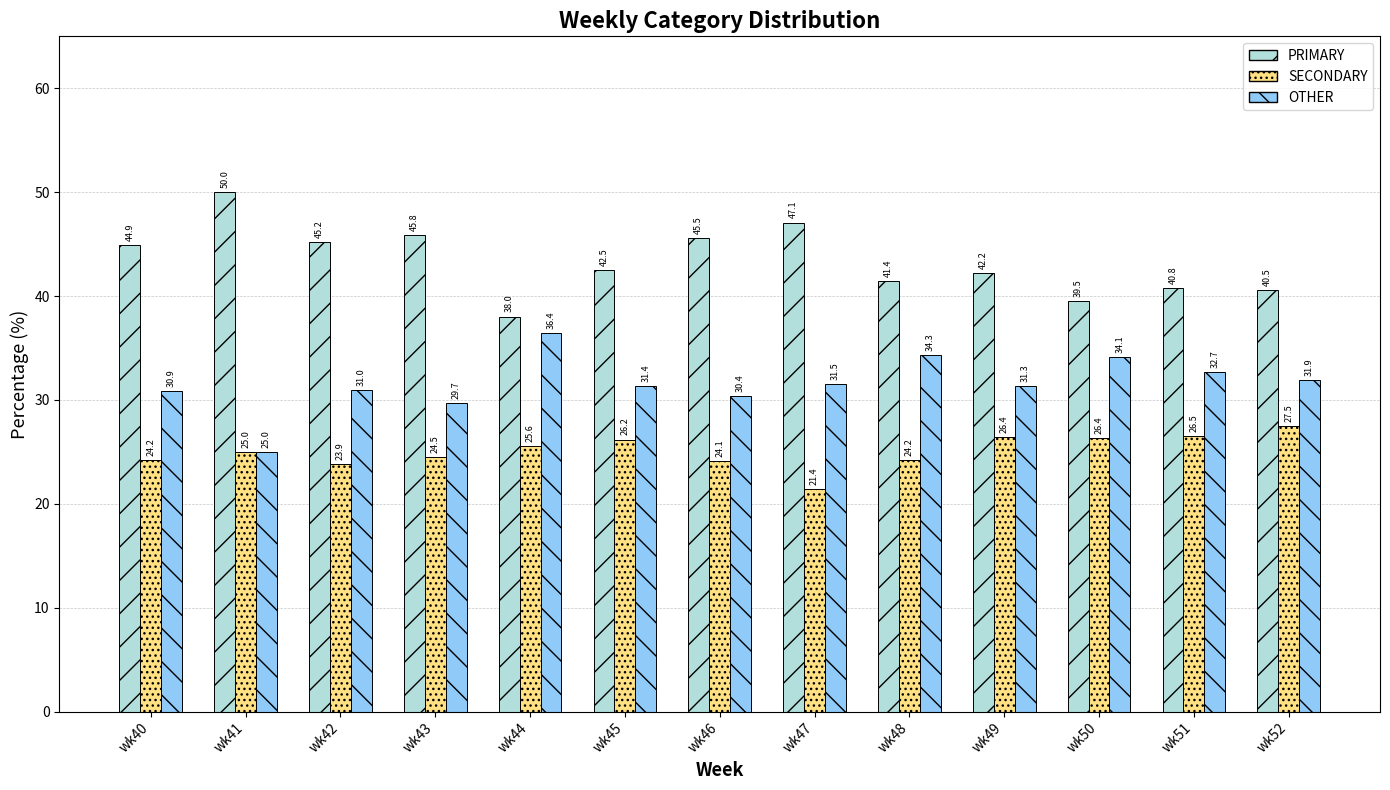

The value of PRIMARY at wk46 is 45.5. True or false?

True